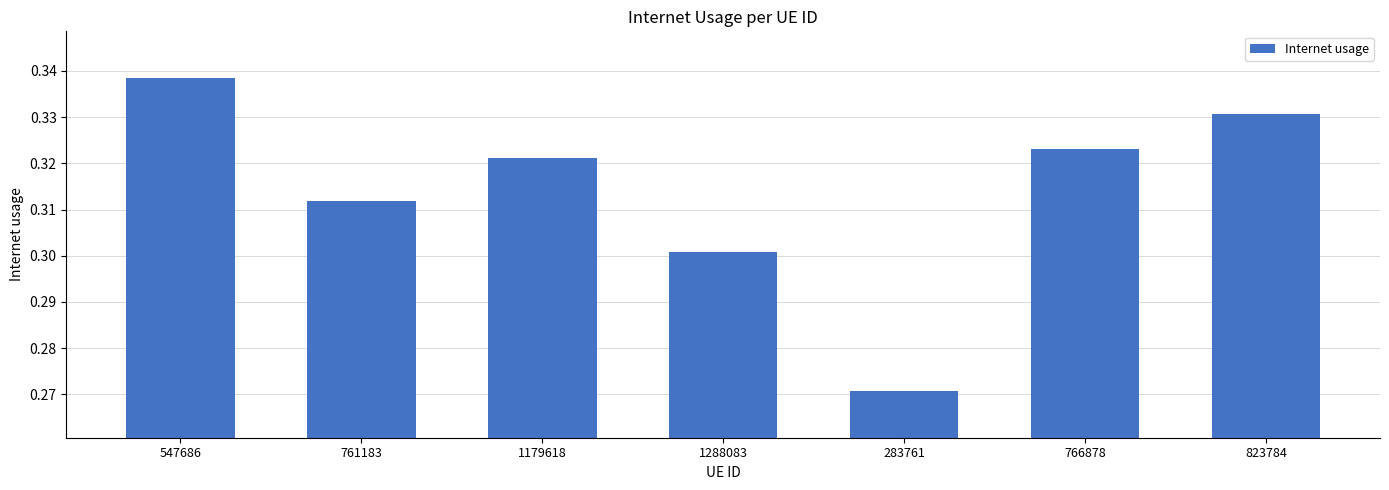

What is the label of the 7th bar from the right?

547686